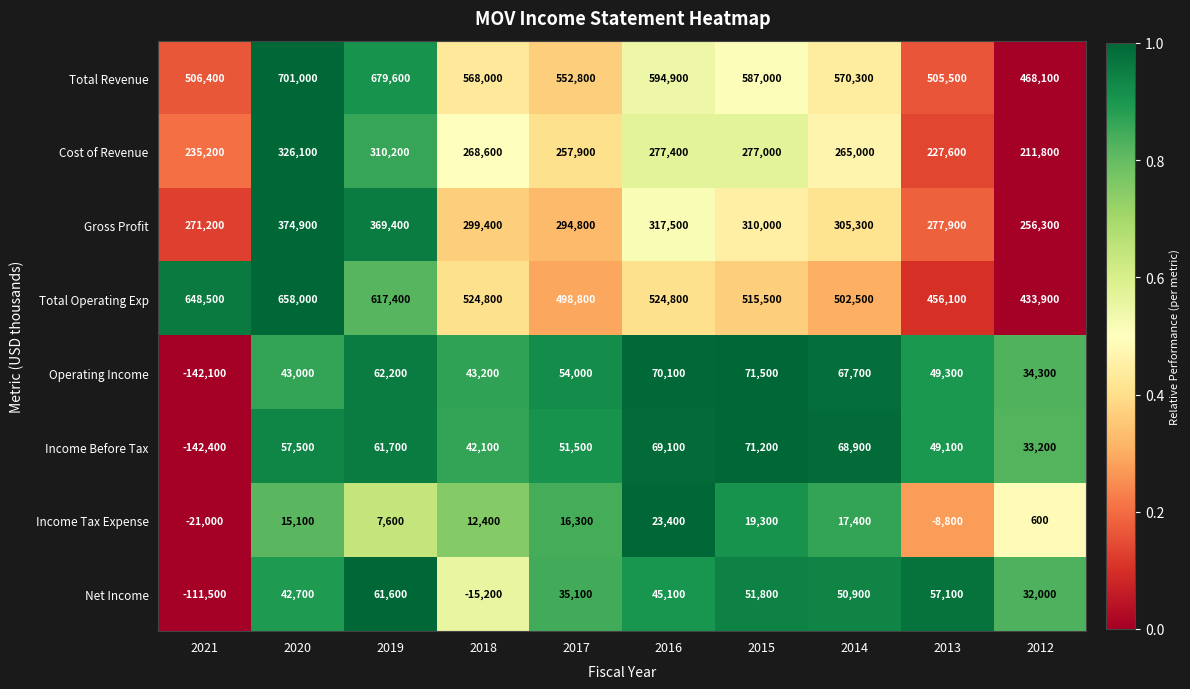

Which series has the widest spread of values?

Total Revenue